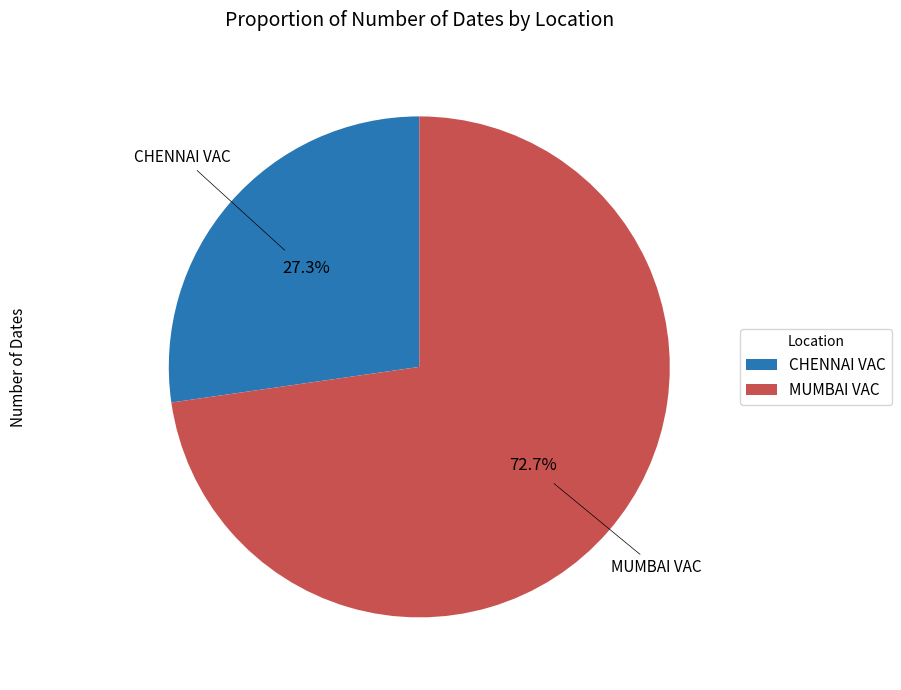

Approximately how many times larger is the value at CHENNAI VAC compared to MUMBAI VAC?

0.4